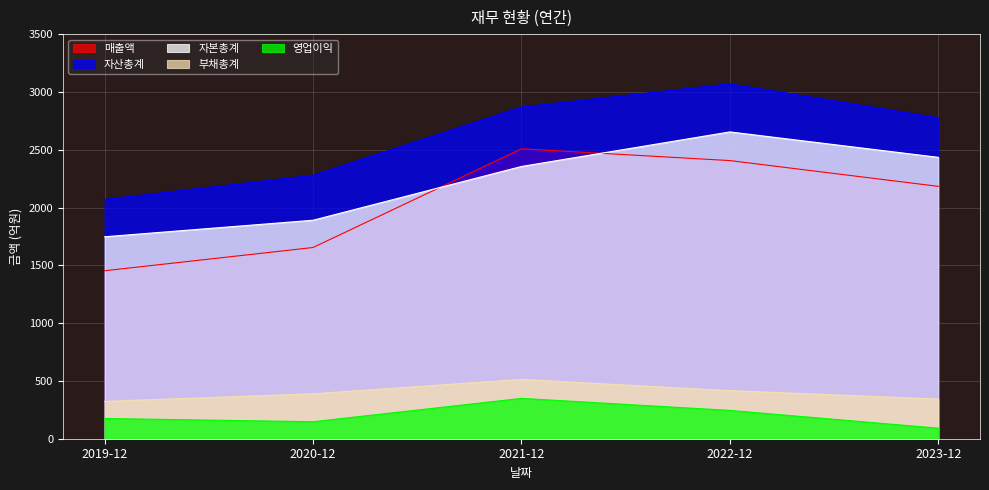

What is the sum of all 매출액 values?

10204